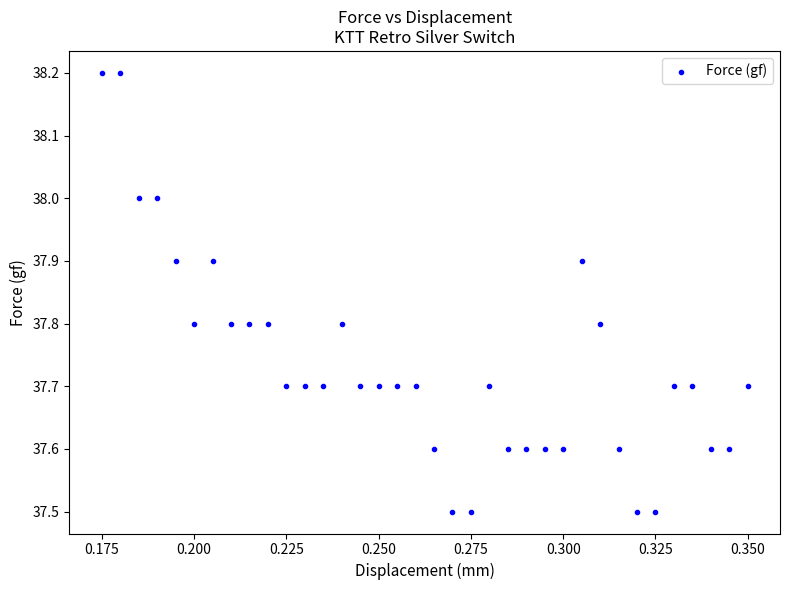

What is the range of Y values (max minus min)?

0.7